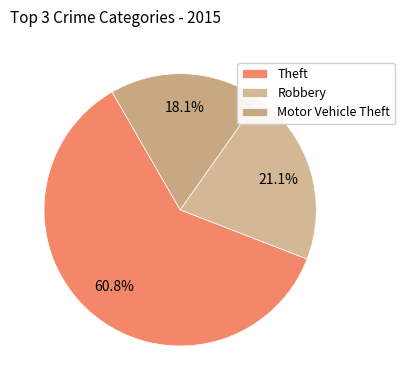

Count the number of slices in the pie.

3